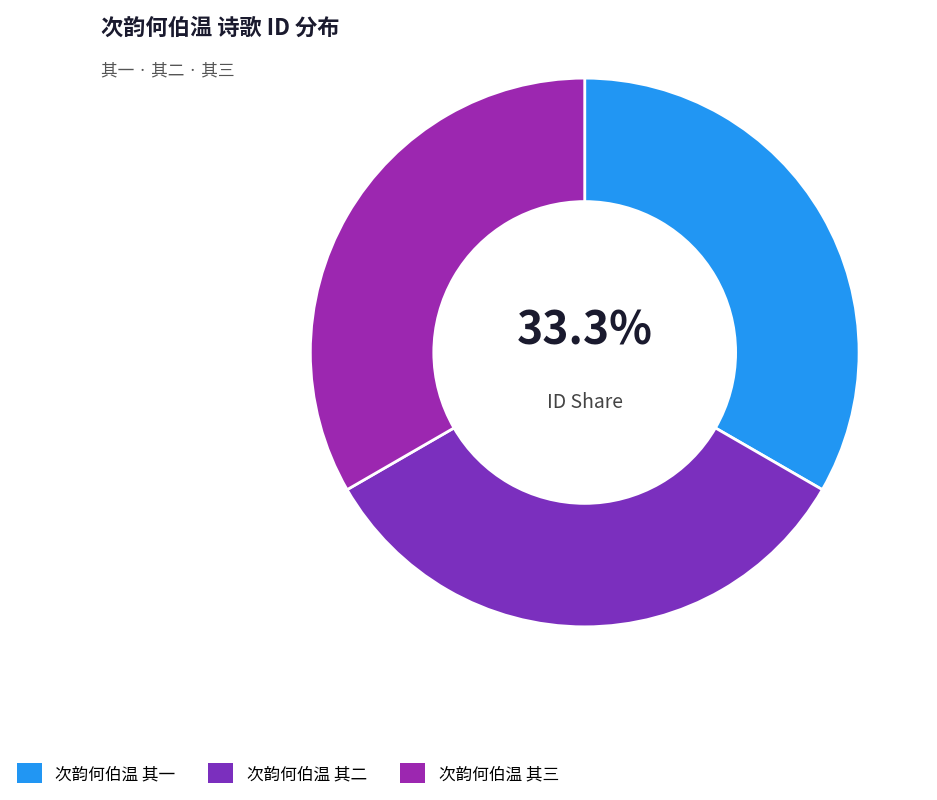

Which category has the smallest portion of the pie?

次韵何伯温 其三